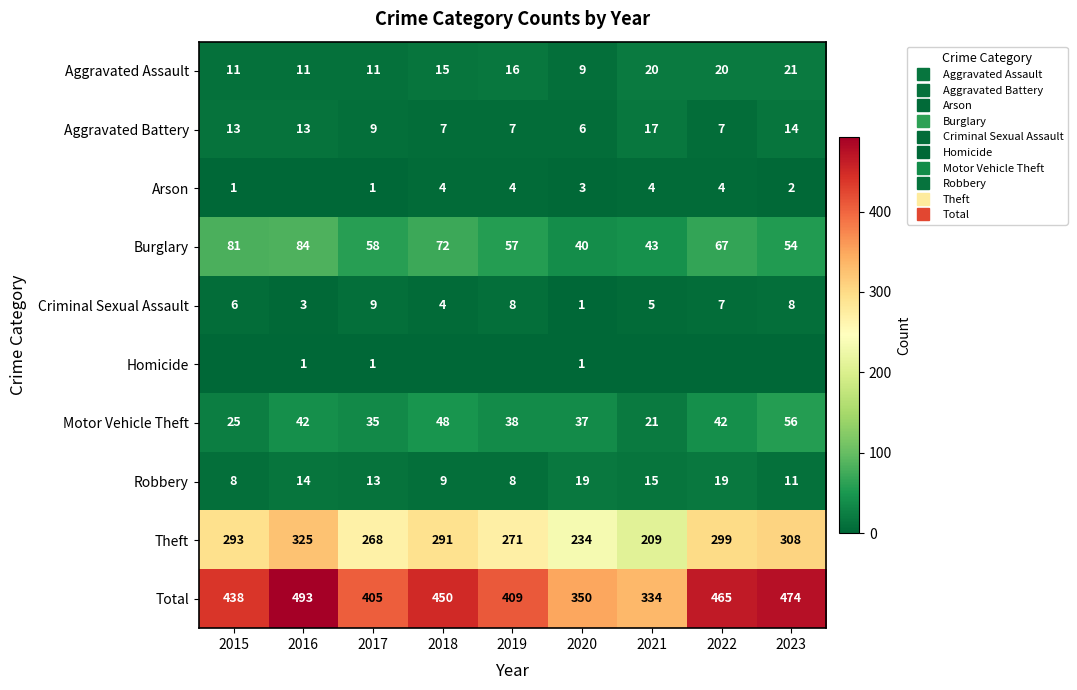

What is the spread (max minus min) of values at 2018?

450